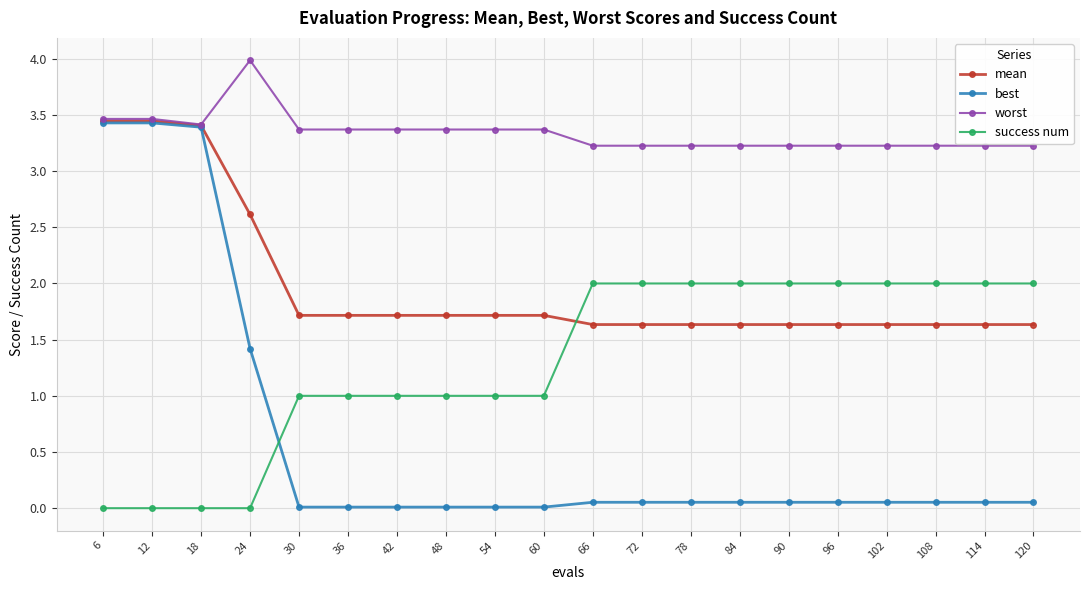

Rank the series at 36 from highest to lowest value.

worst, mean, success num, best